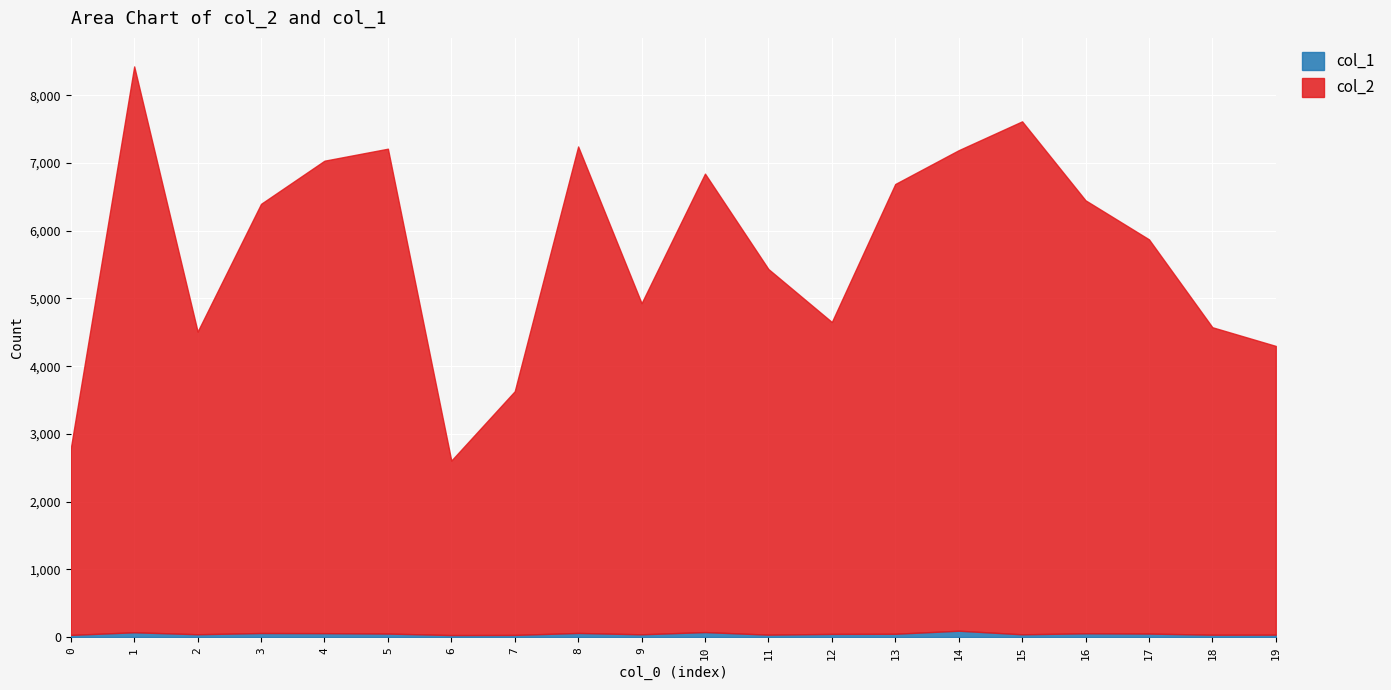

True or false: col_2 and col_1 cross at least once.

False